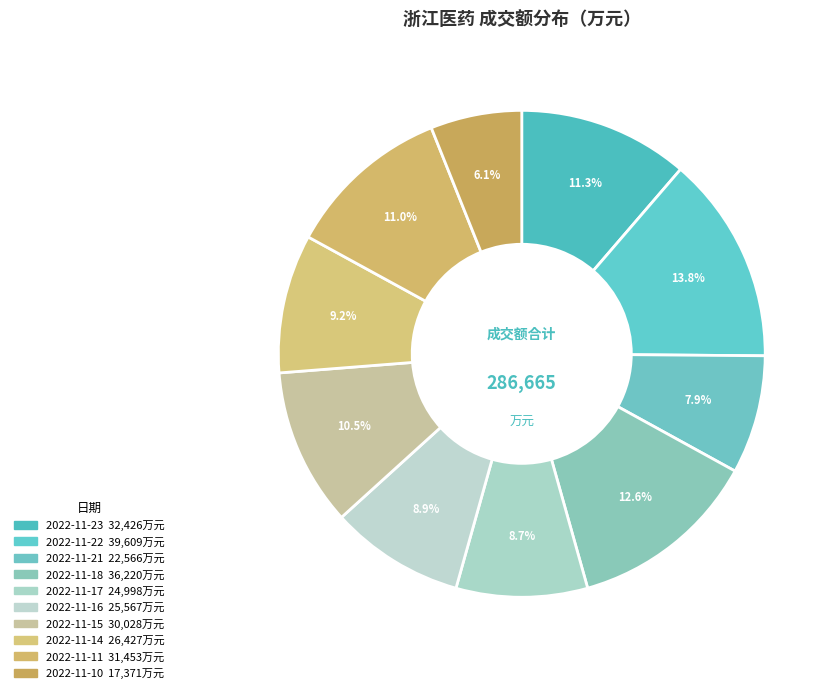

Which has a higher value, 2022-11-21 or 2022-11-10?

2022-11-21